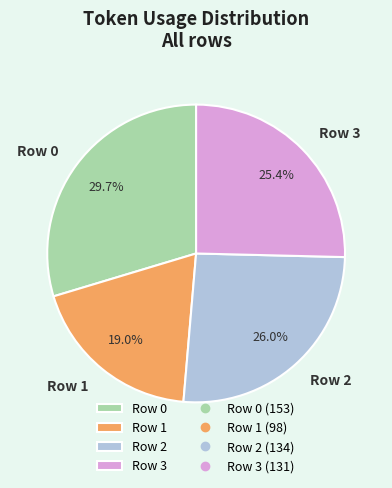

Rank the categories by value from lowest to highest.

Row 1, Row 3, Row 2, Row 0